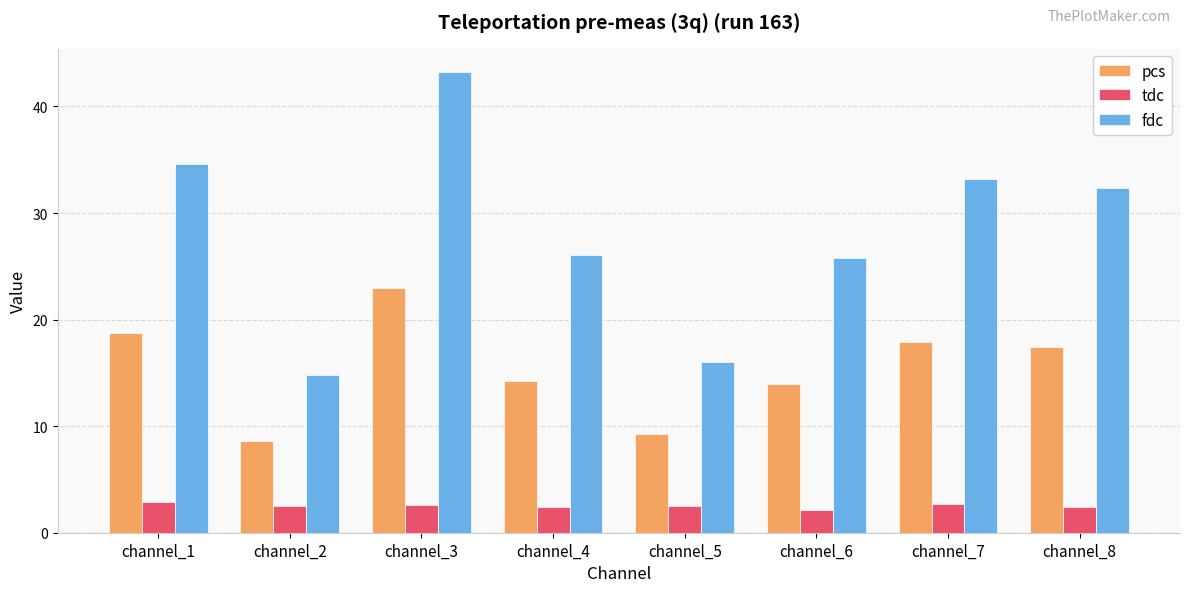

Between channel_1 and channel_2, which series saw the biggest shift?

fdc